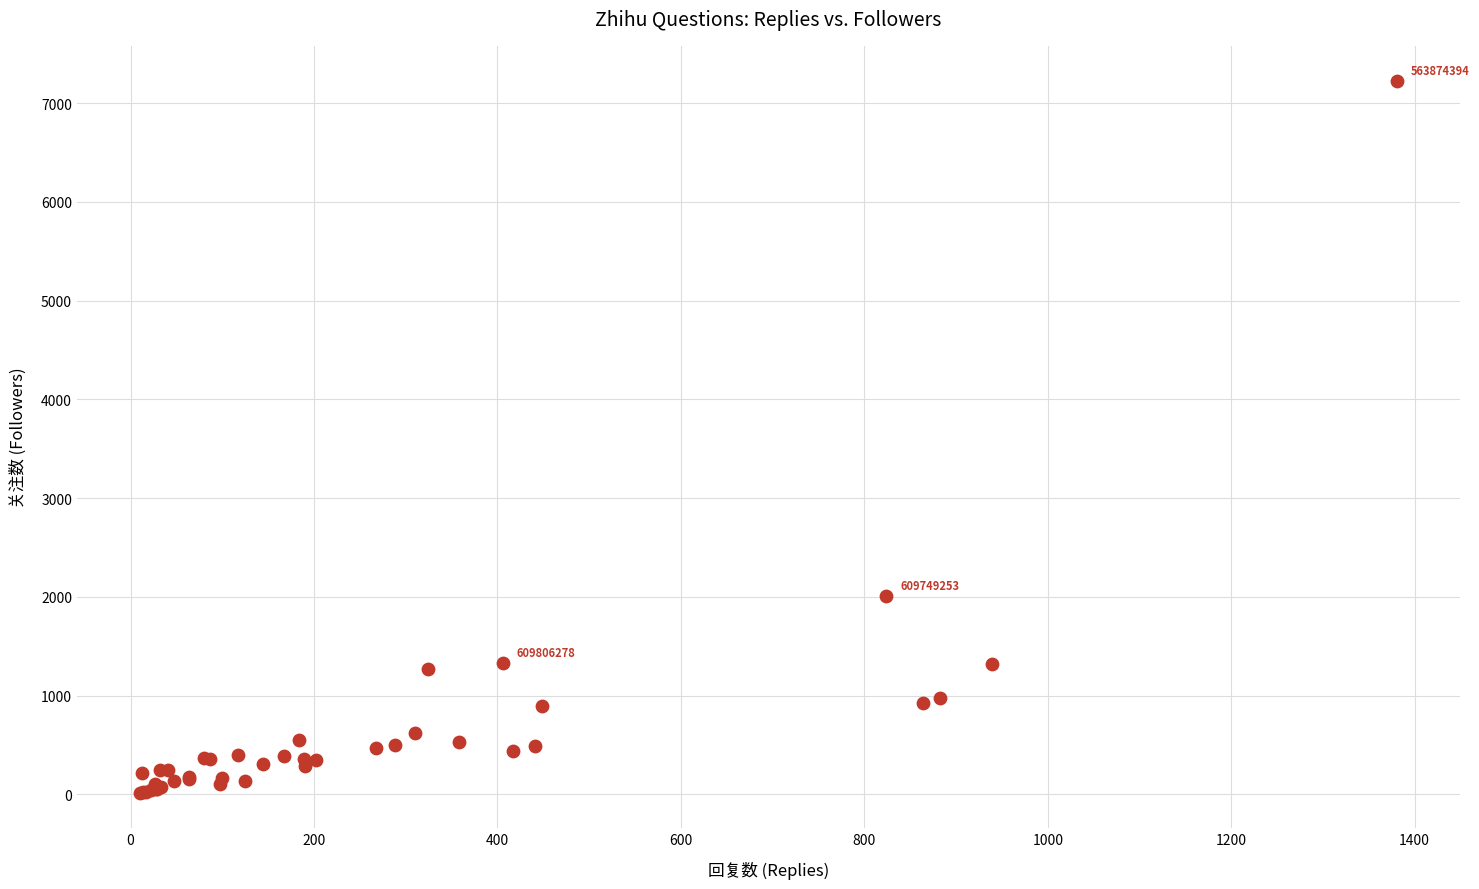

What Y value in the scatter plot is closest to 3619?

2011